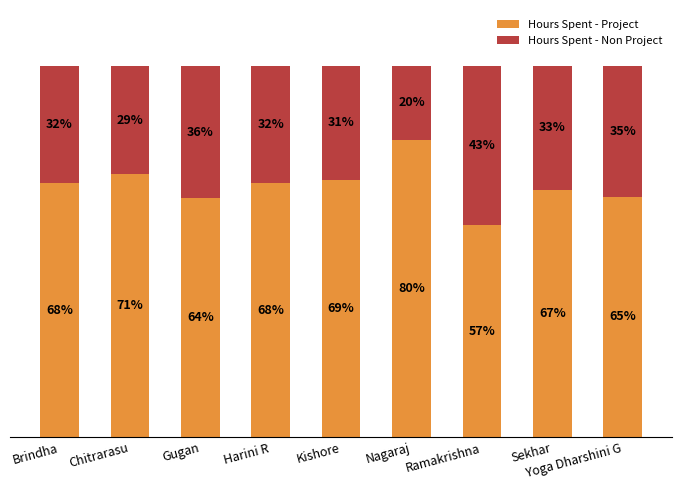

Which category has the highest value in the Hours Spent - Project series?

Nagaraj